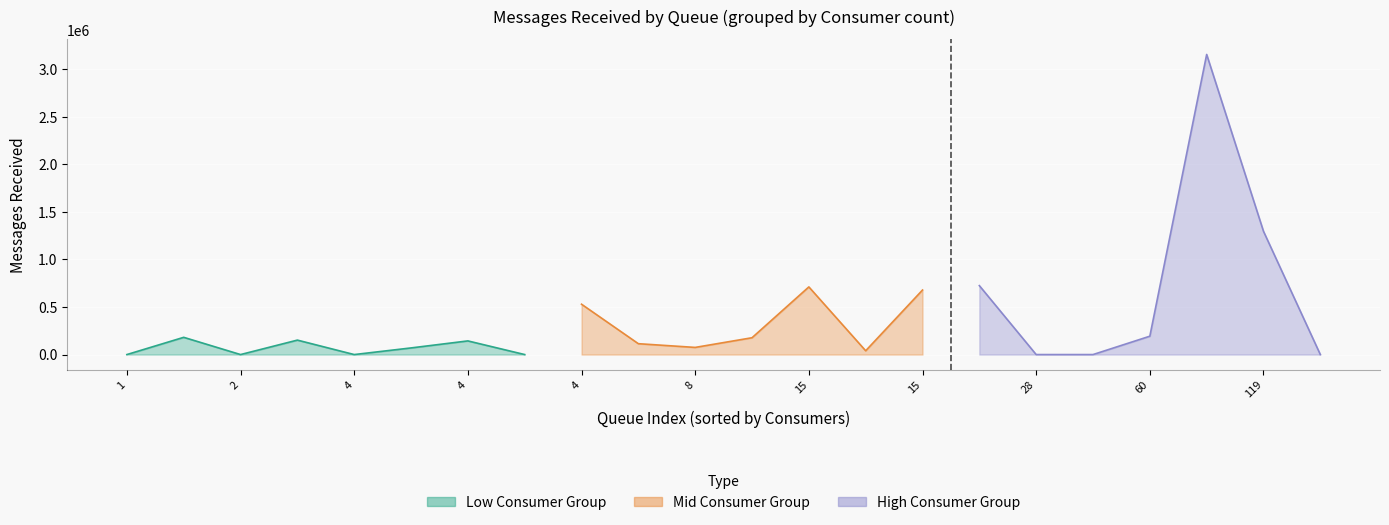

The Messages Received series shows 148066 at OMS.STREAMING.OrderTransaction. True or false?

False